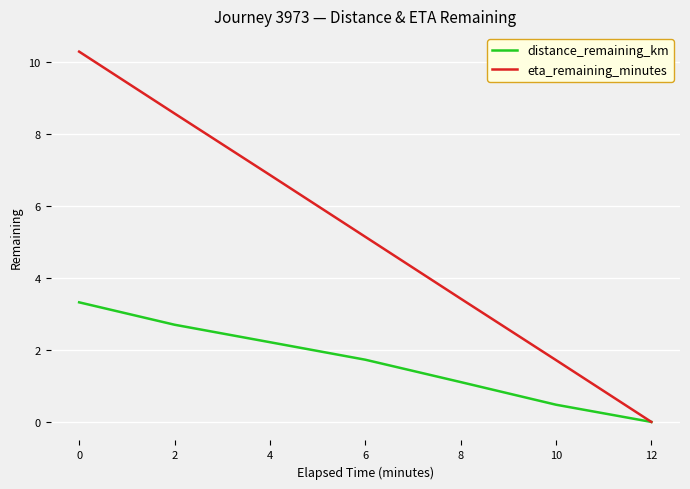

Is it true that eta_remaining_minutes equals 5.2 at 6?

True